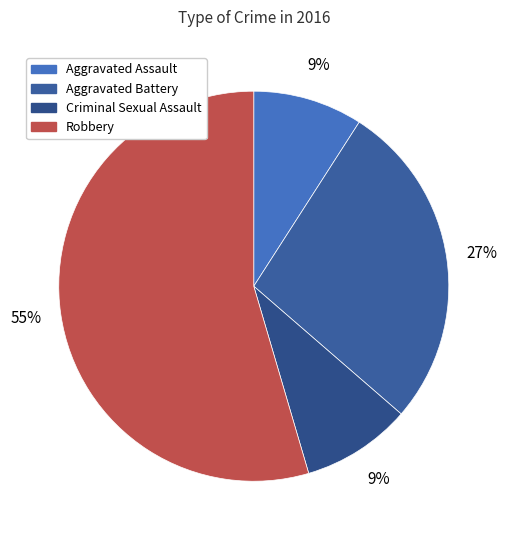

Approximately how many times larger is the value at Criminal Sexual Assault compared to Robbery?

0.2